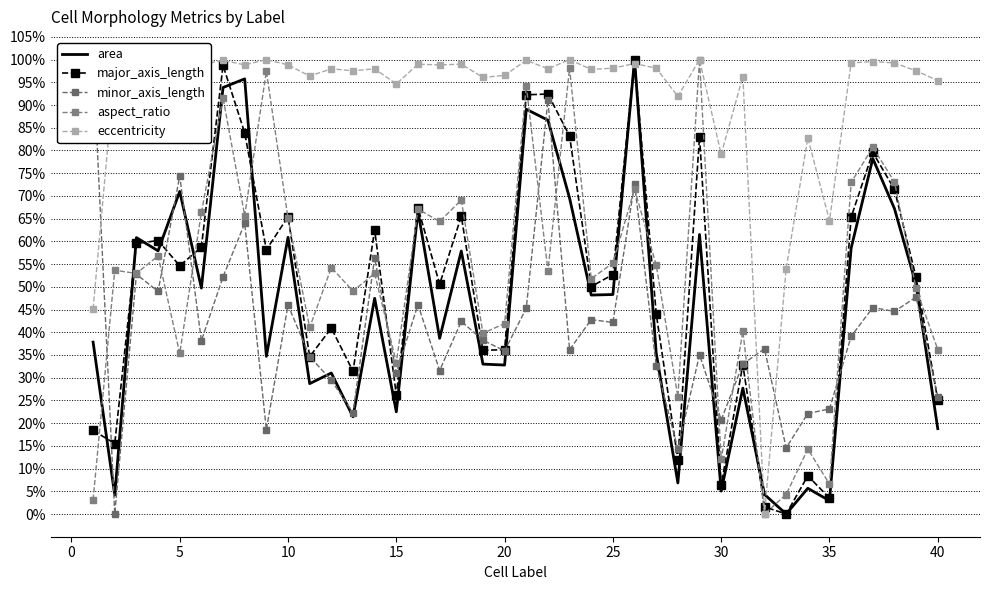

What are all the series names shown in the legend?

area, major_axis_length, minor_axis_length, aspect_ratio, eccentricity